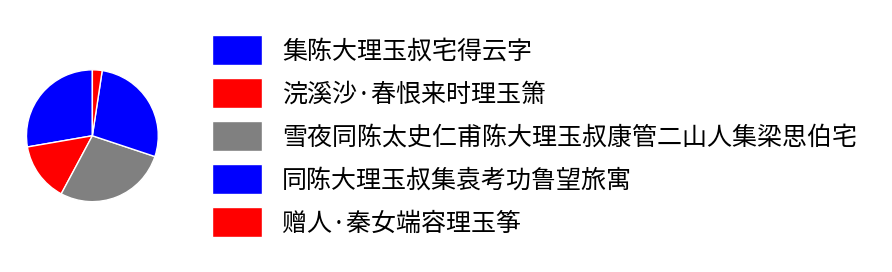

What is the largest slice in the pie chart?

雪夜同陈太史仁甫陈大理玉叔康管二山人集梁思伯宅